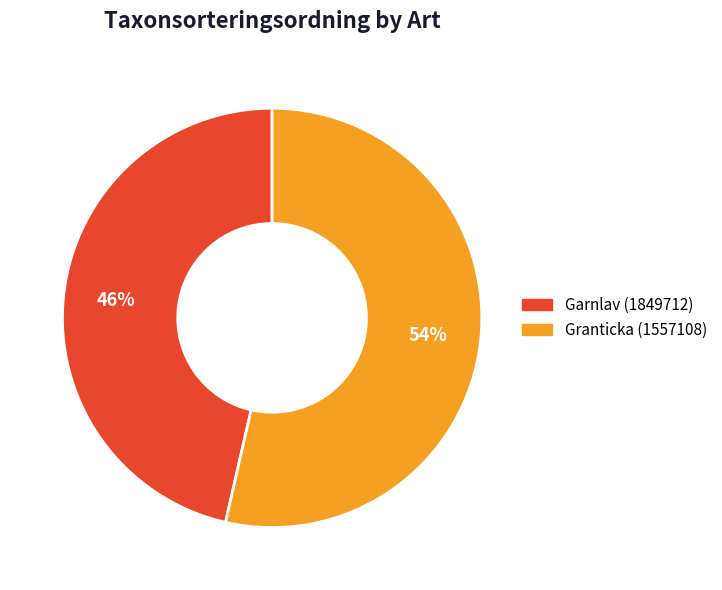

What is the ratio of the value at Garnlav (1849712) to the value at Granticka (1557108)?

0.9